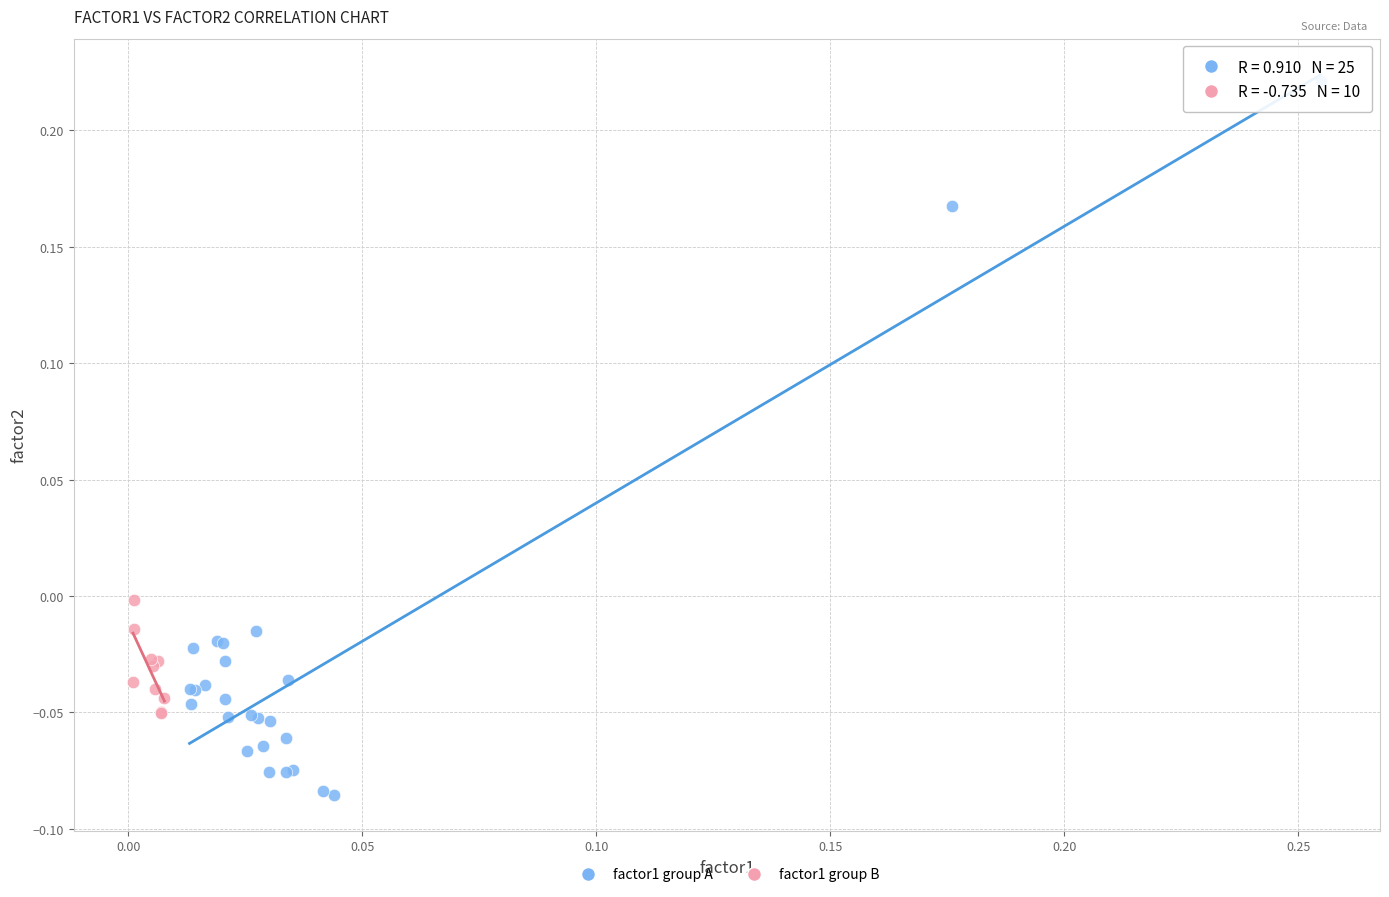

Which series reaches the minimum Y coordinate?

factor1 group A